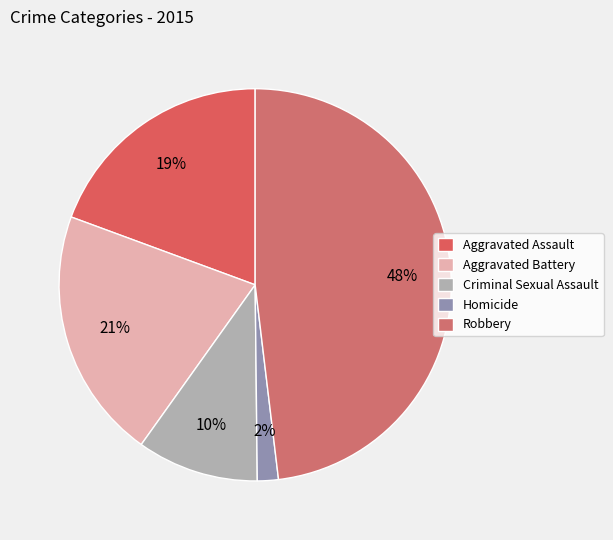

Approximately how many times larger is the value at Criminal Sexual Assault compared to Aggravated Assault?

0.5